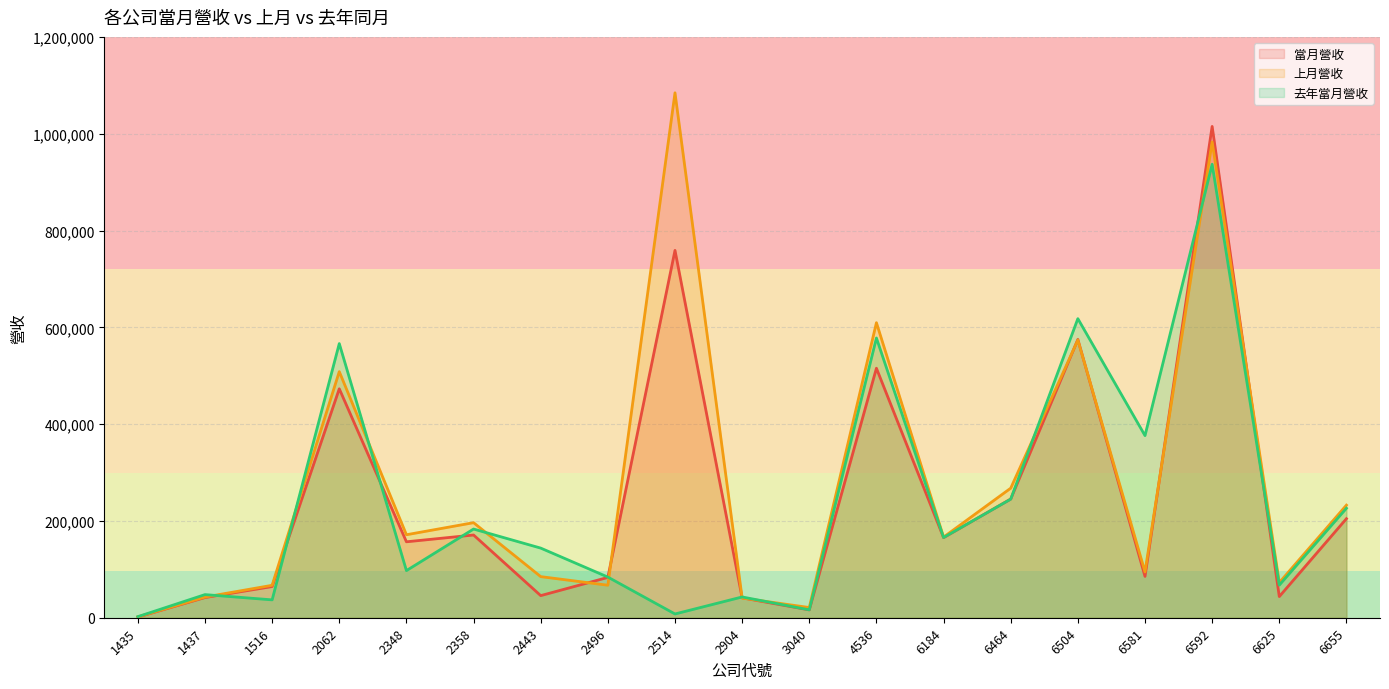

Is the value of 當月營收 at 6504 greater than the value of 上月營收 at 2062?

Yes